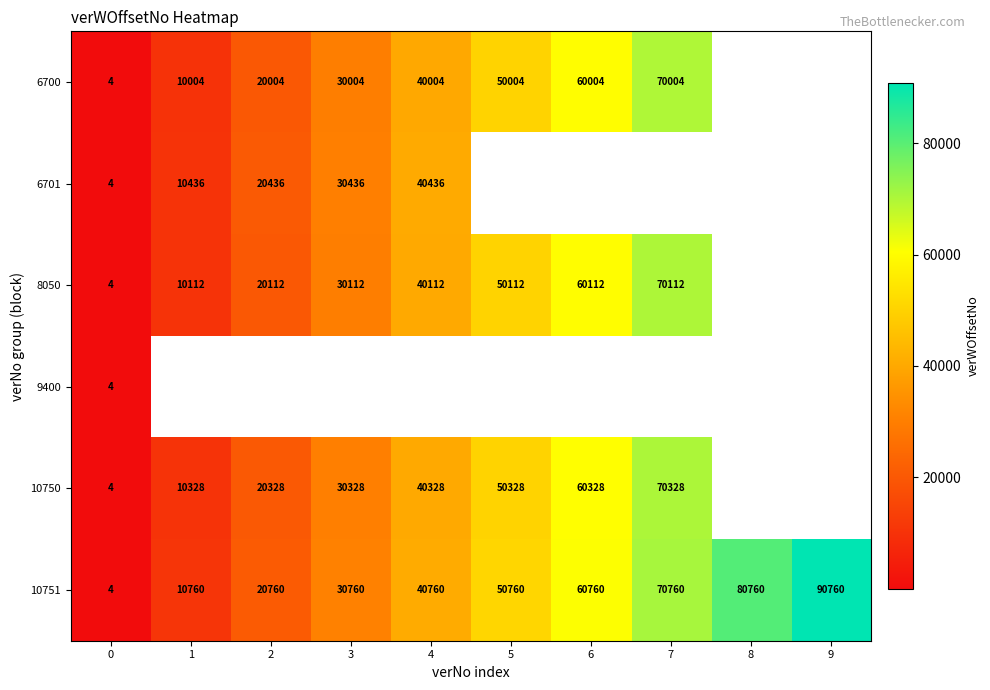

What is the difference between the maximum and second lowest values in the 10751 series?

80000